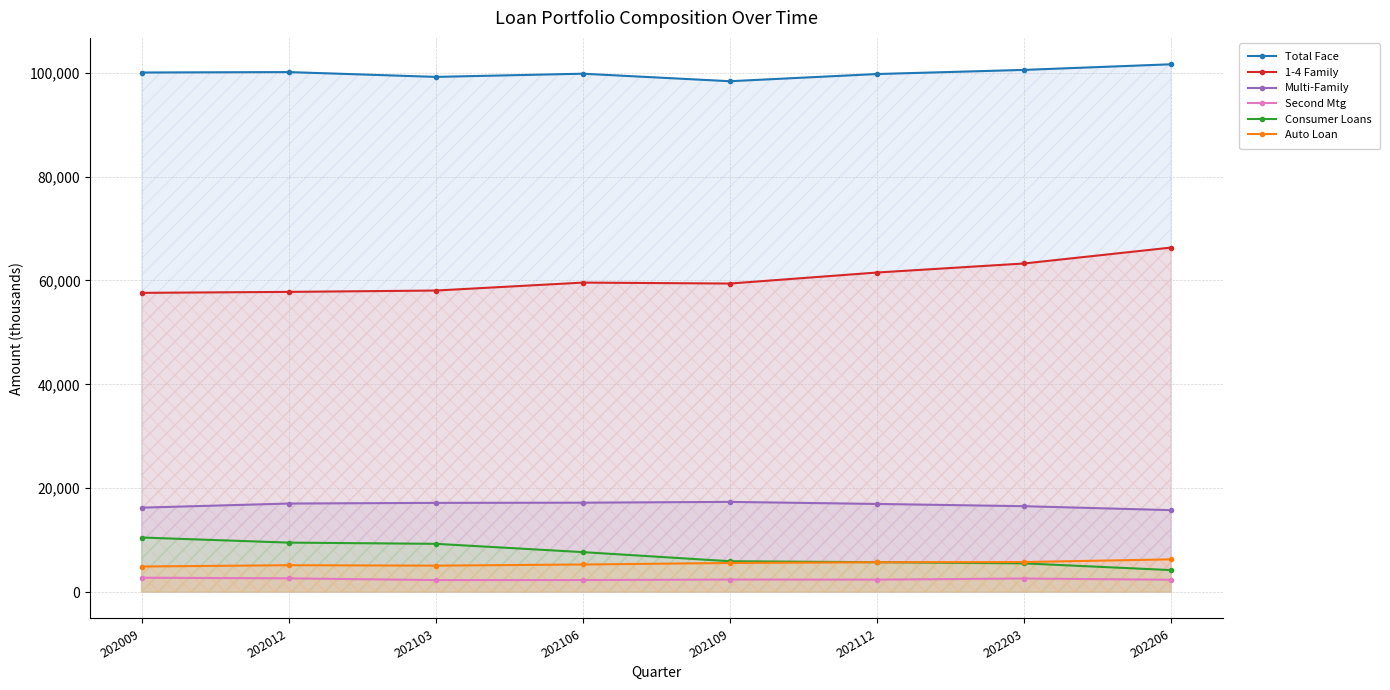

Reading left to right, list all the values displayed in this chart.

Total Face: 100044.0	100125.0	99200.0	99813.0	98366.0	99749.0	100543.0	101628.0
1-4 Family: 57616.0	57801.0	58061.0	59591.0	59409.0	61529.0	63270.0	66335.0
Multi-Family: 16254.0	17045.0	17175.0	17212.0	17364.0	16970.0	16535.0	15776.0
Second Mtg: 2759.0	2641.0	2311.0	2317.0	2408.0	2396.0	2613.0	2371.0
Consumer Loans: 10505.0	9525.0	9291.0	7694.0	5940.0	5751.0	5527.0	4231.0
Auto Loan: 4923.0	5172.0	5092.0	5310.0	5602.0	5743.0	5784.0	6302.0